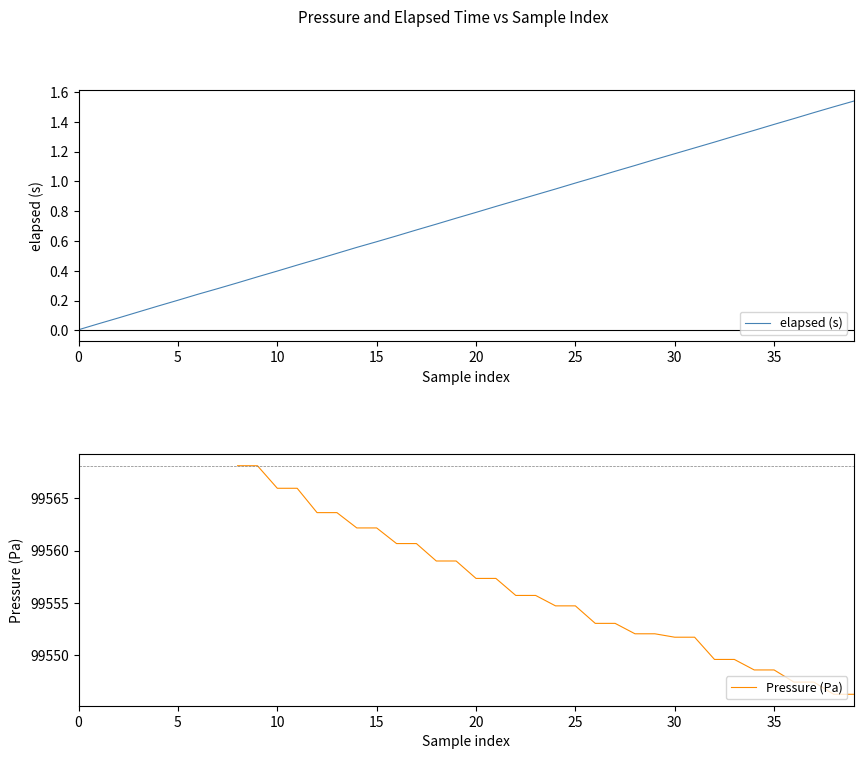

The elapsed (s) series shows 1.2 at 20. True or false?

False